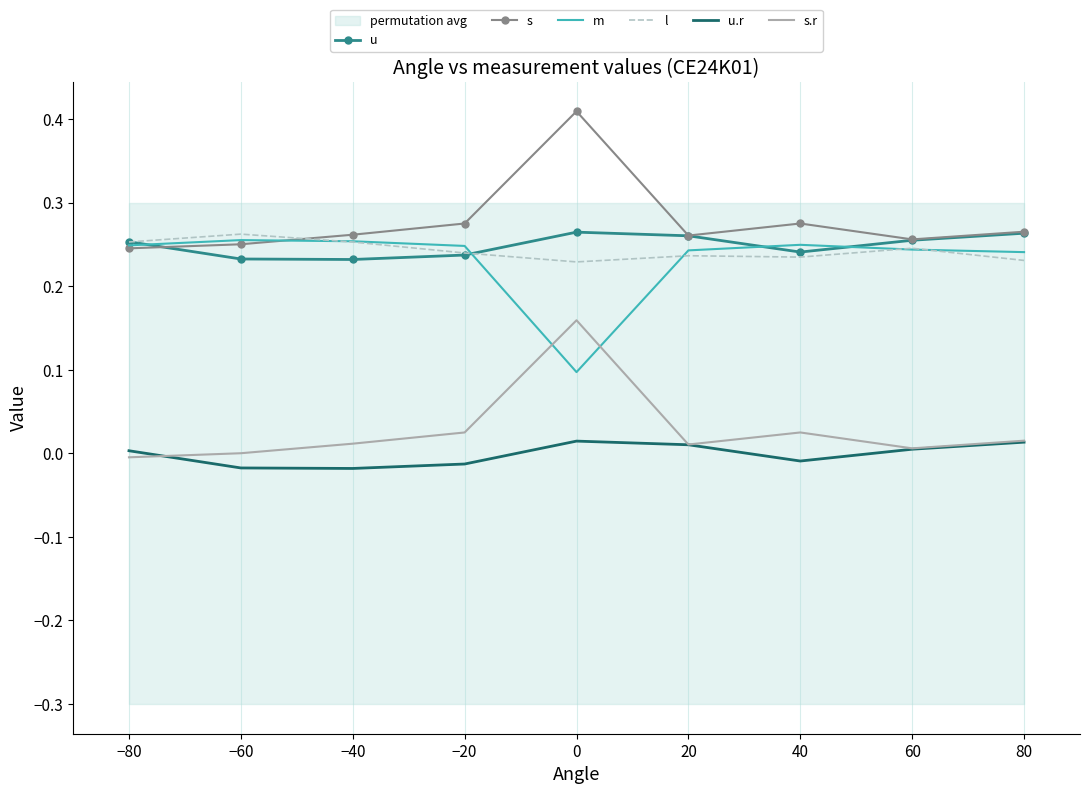

True or false: l has a value of 0.1 at 80.

False